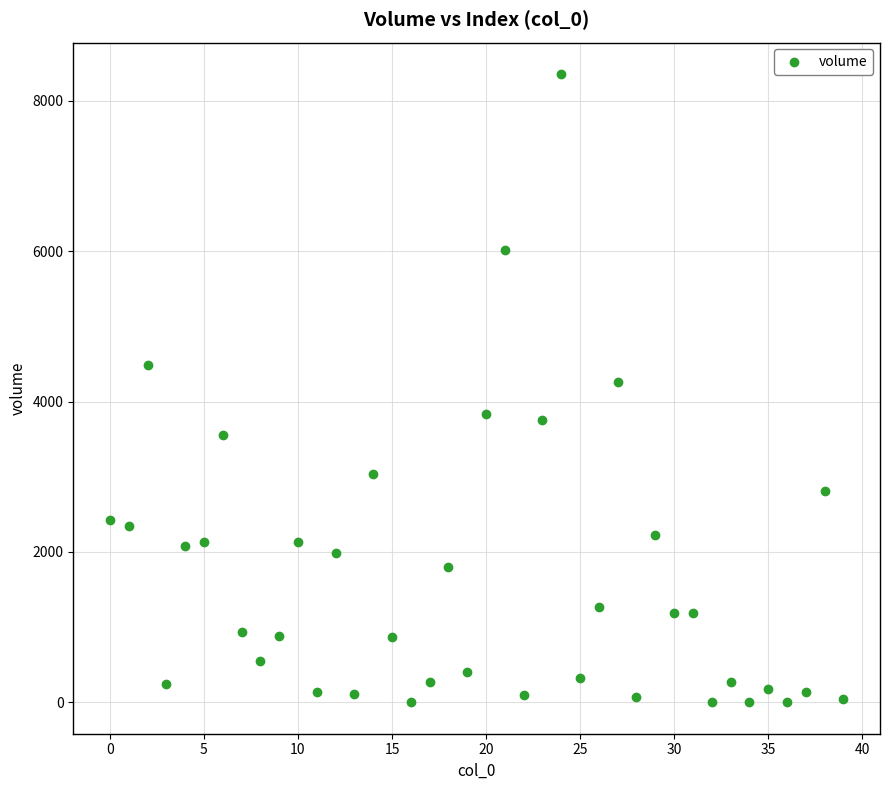

What is the range of Y values (max minus min)?

8356.1